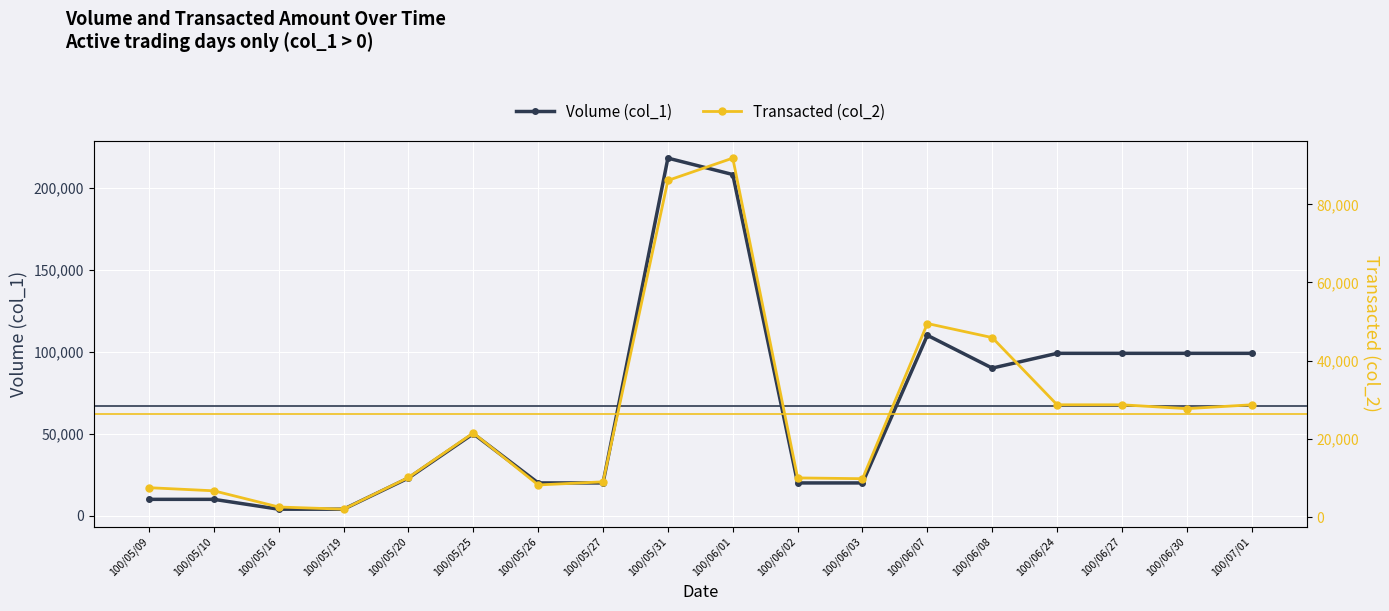

What is the maximum value for Transacted (col_2)?

91820